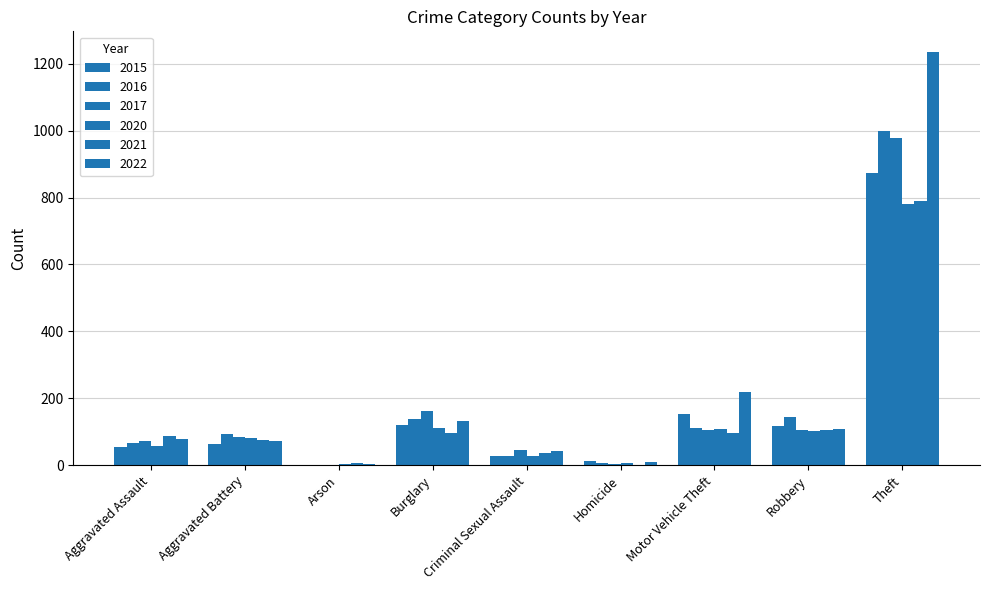

How many groups of bars are there?

9